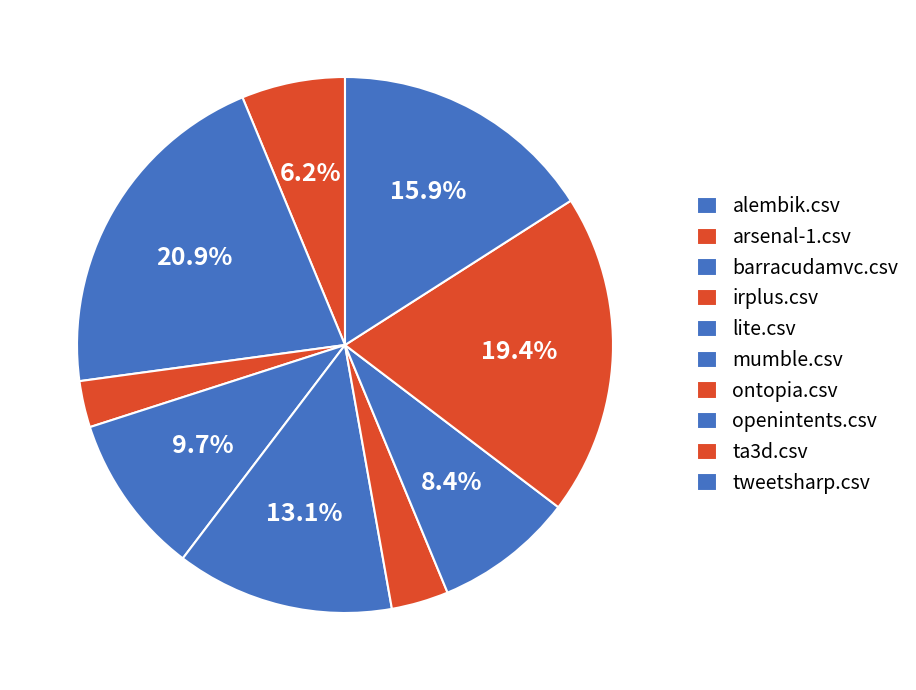

Does any single category account for the majority?

No